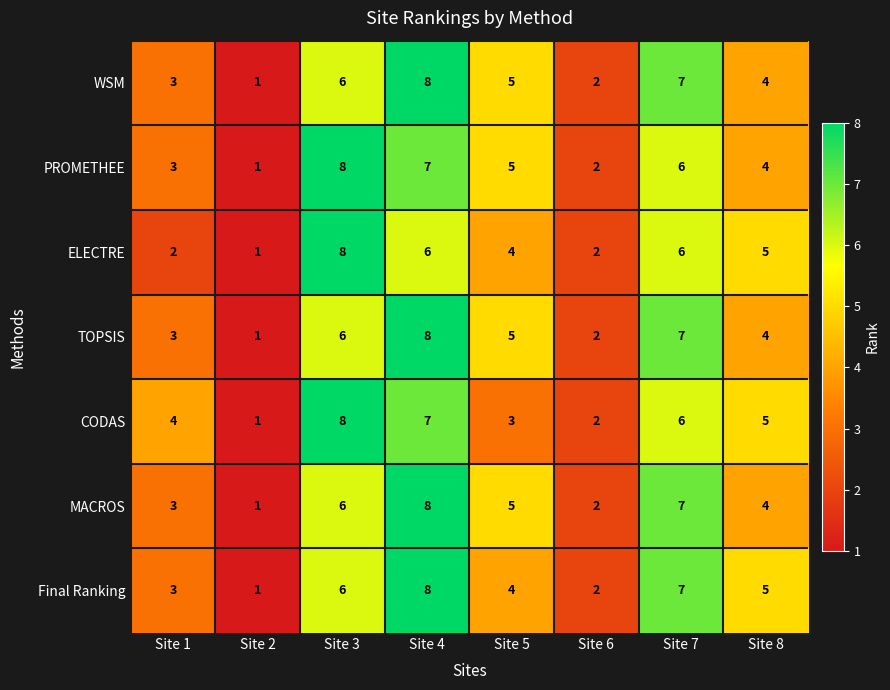

Which category has the lowest value in the TOPSIS series?

Site 2